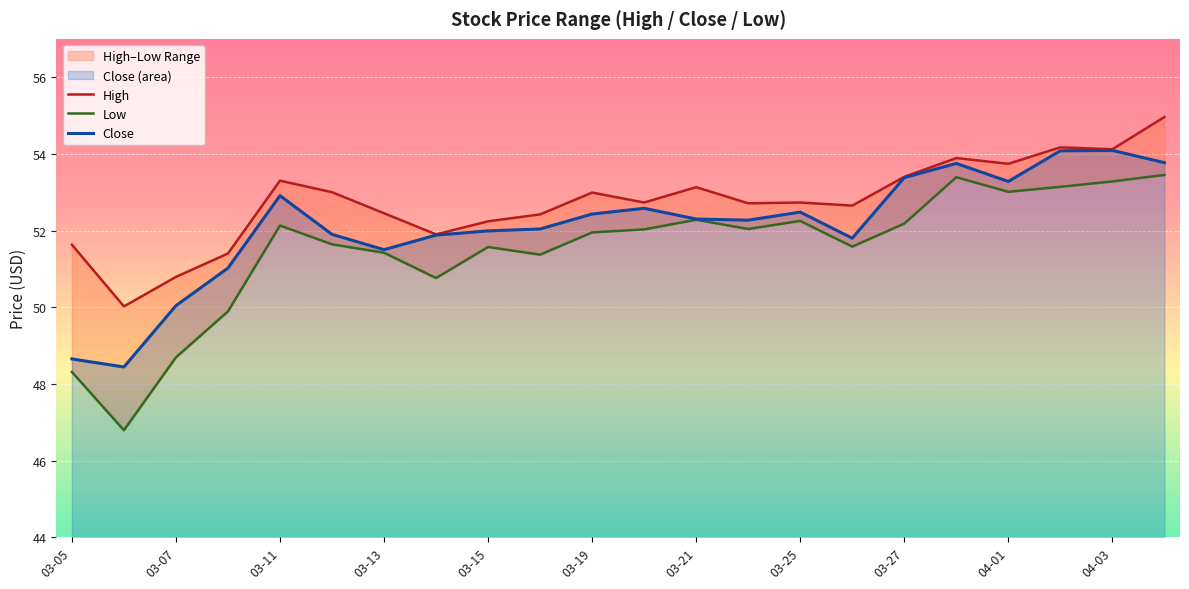

The Close series shows 53.4 at 03-27. True or false?

True